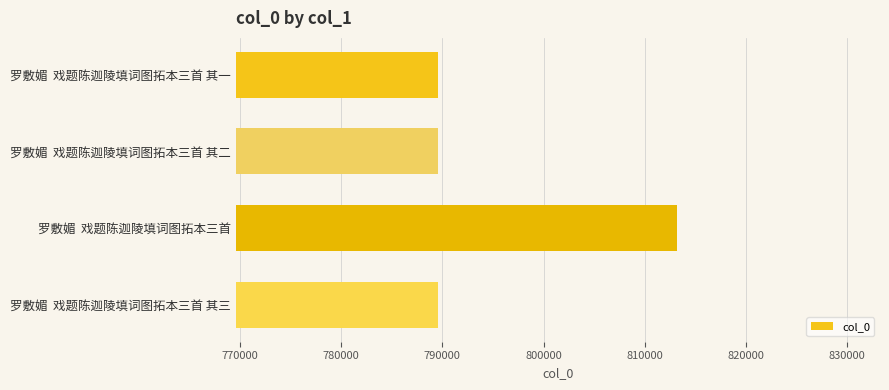

What is the minimum value shown in the chart?

789592